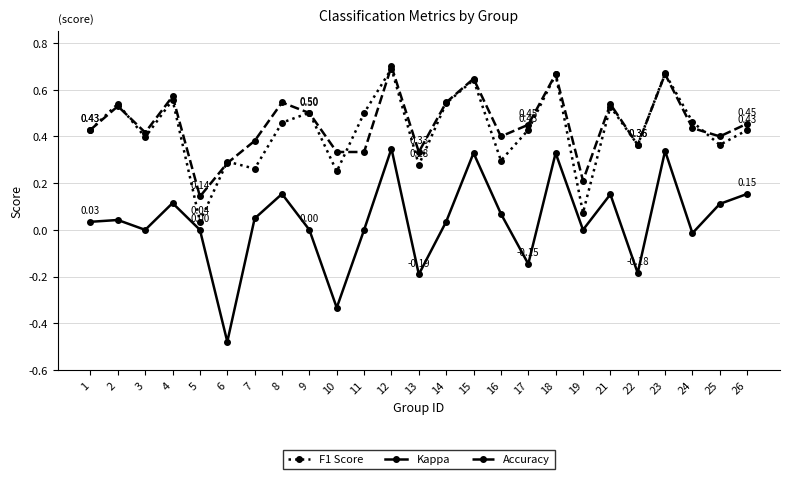

What are all the series names shown in the legend?

F1 Score, Kappa, Accuracy